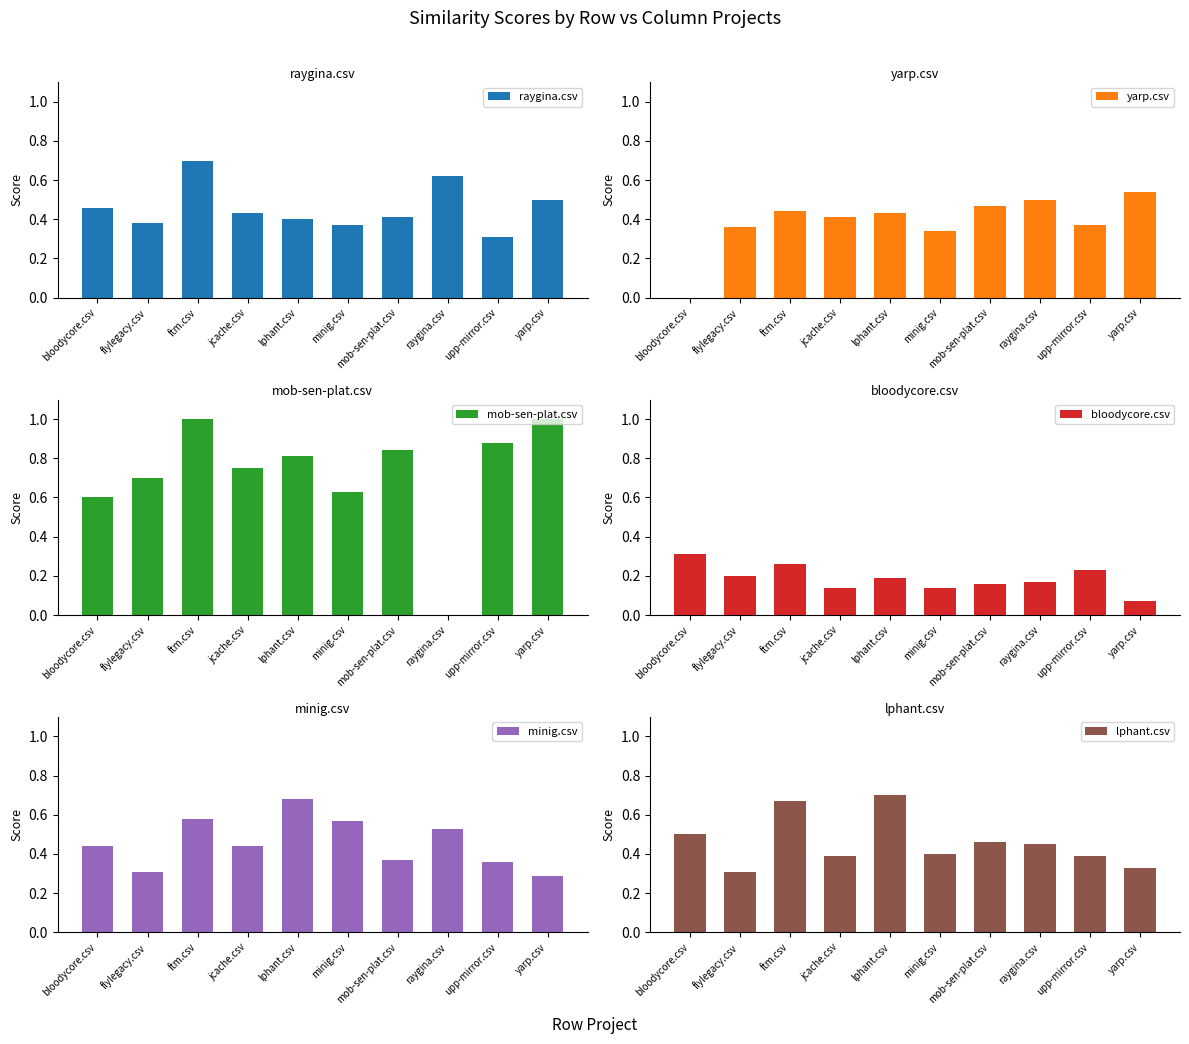

At which label does minig.csv reach its minimum?

yarp.csv